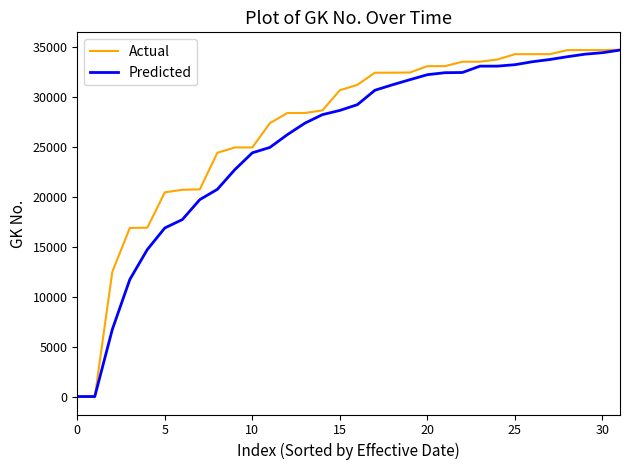

Which series has the widest spread of values?

Actual